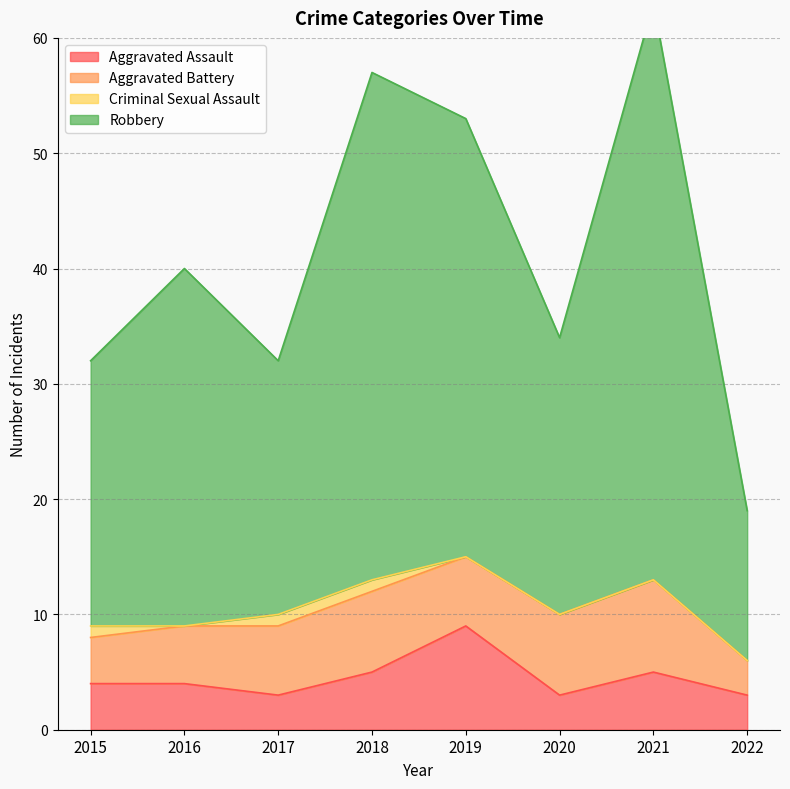

True or false: Robbery and Aggravated Assault intersect in this chart.

False